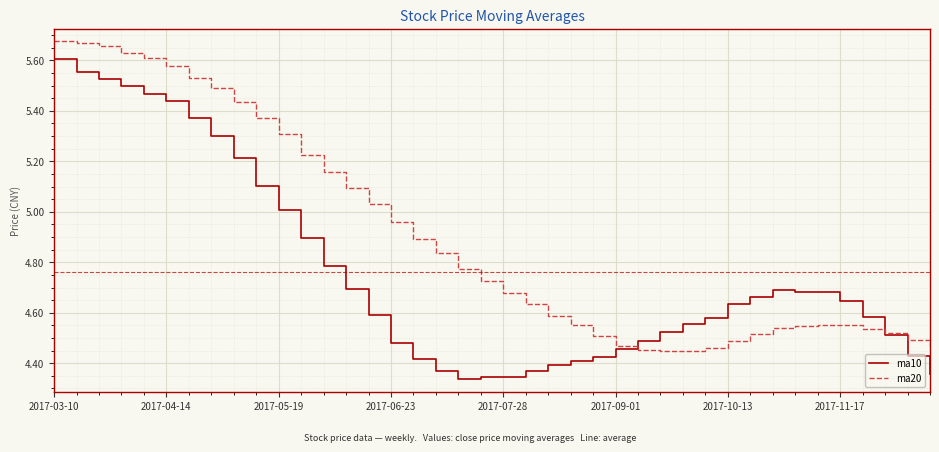

List the series in order of their peak value, lowest first.

ma10, ma20